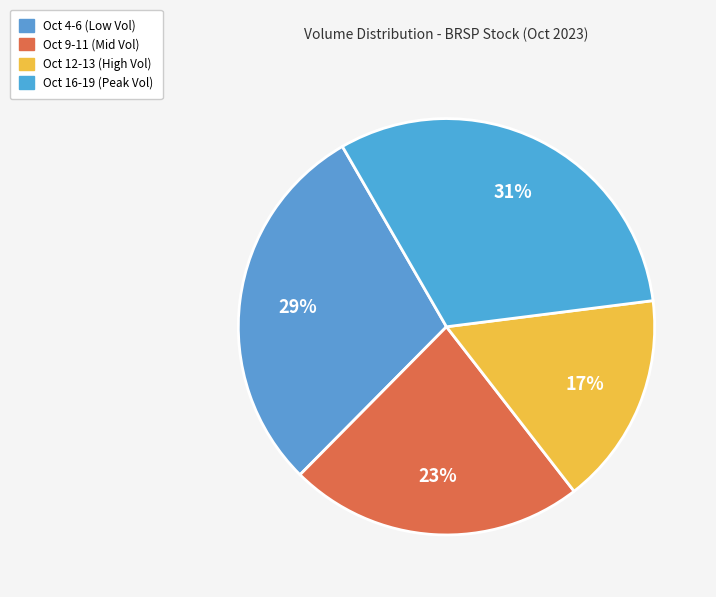

How many slices are in this pie chart?

4